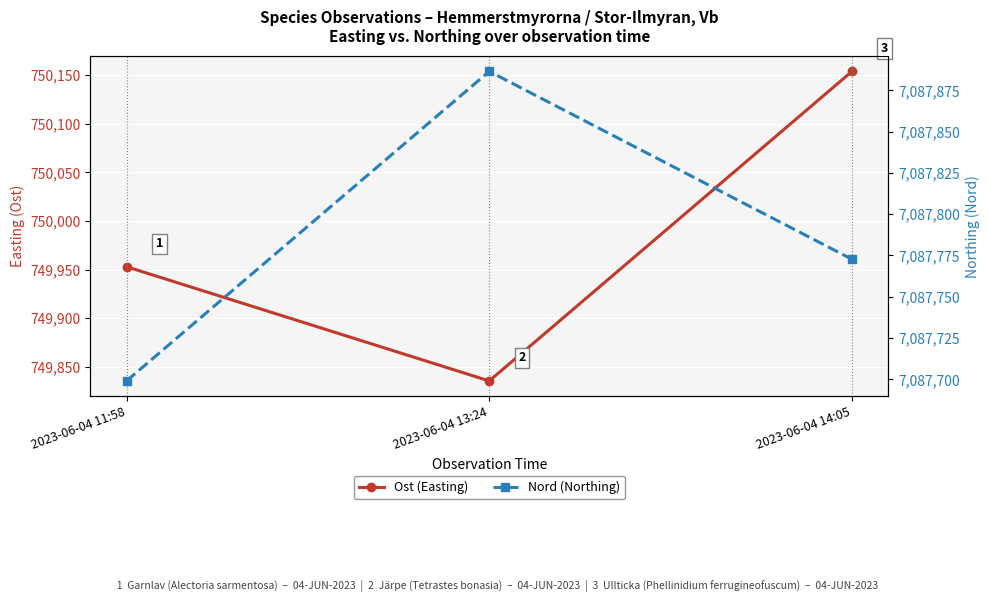

Is this an area chart (filled region under the line)?

No